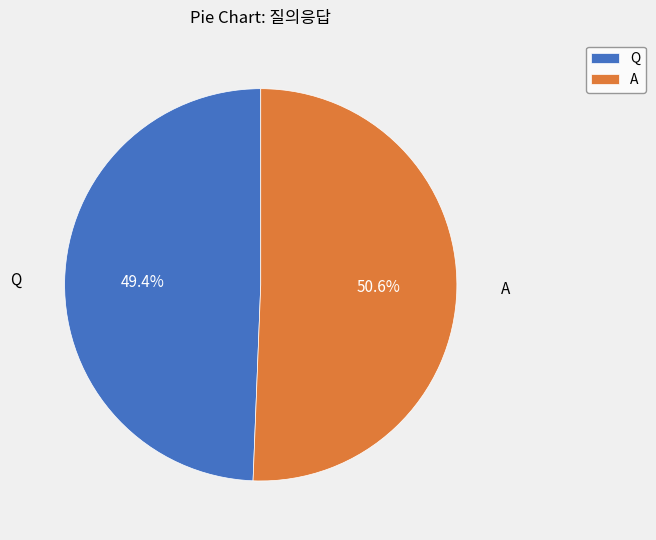

What is the total percentage of Q and A?

100.0%